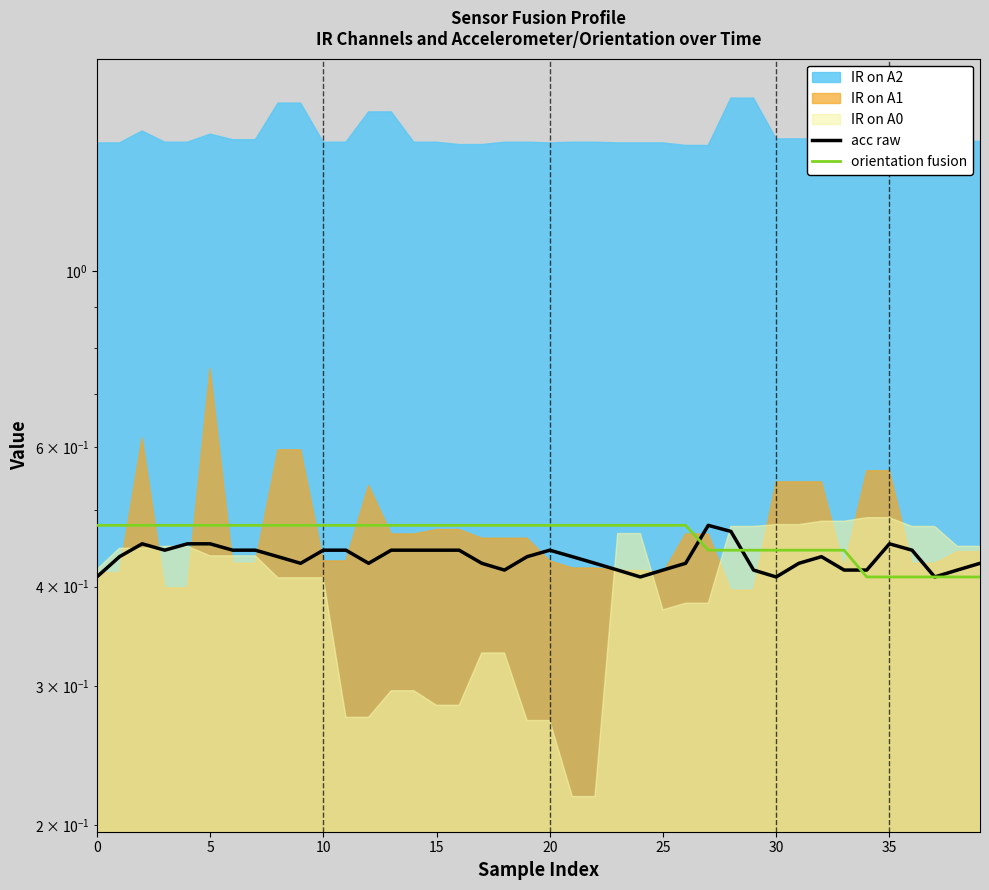

True or false: orientation fusion has more than 1 interior local peaks.

False